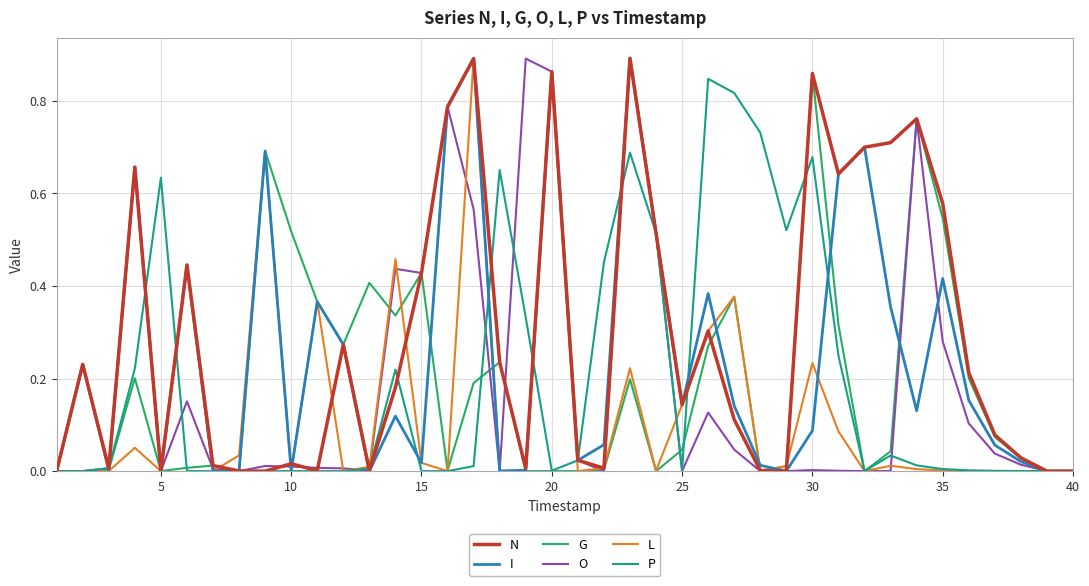

Which series has the largest total across all categories?

N